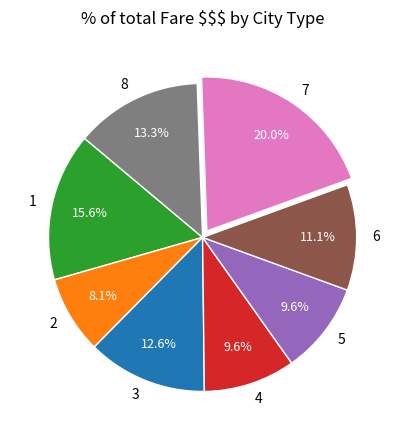

What percentage is the 3 slice, to the nearest percent?

13%